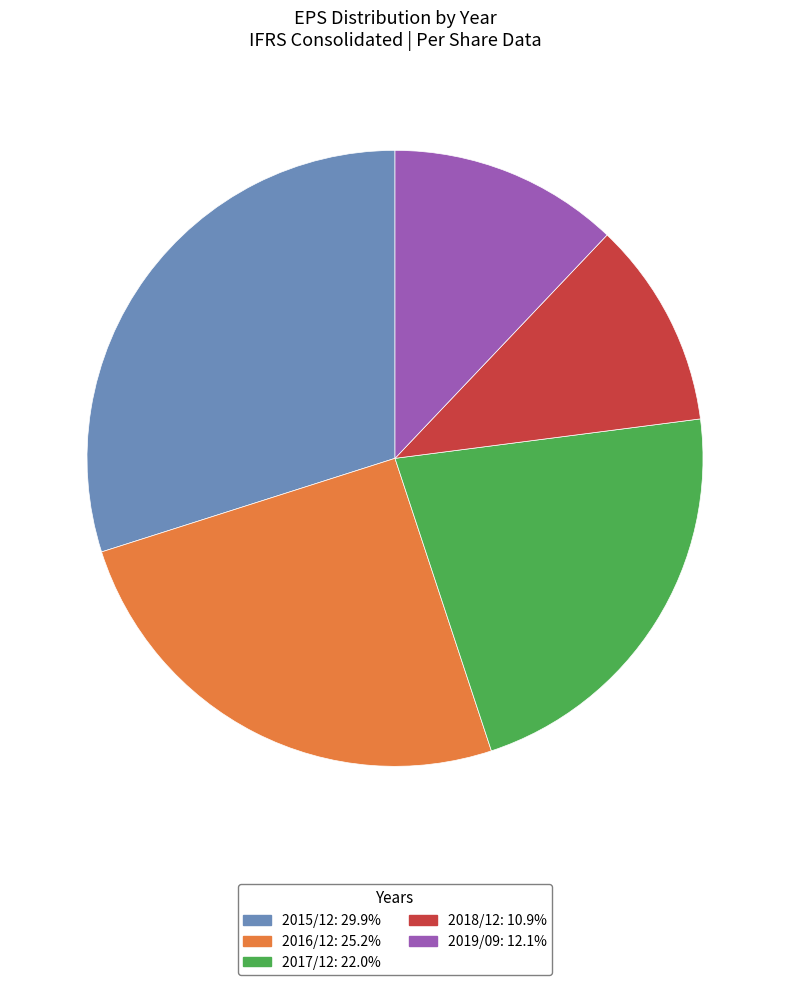

Is there a majority slice in this chart?

No